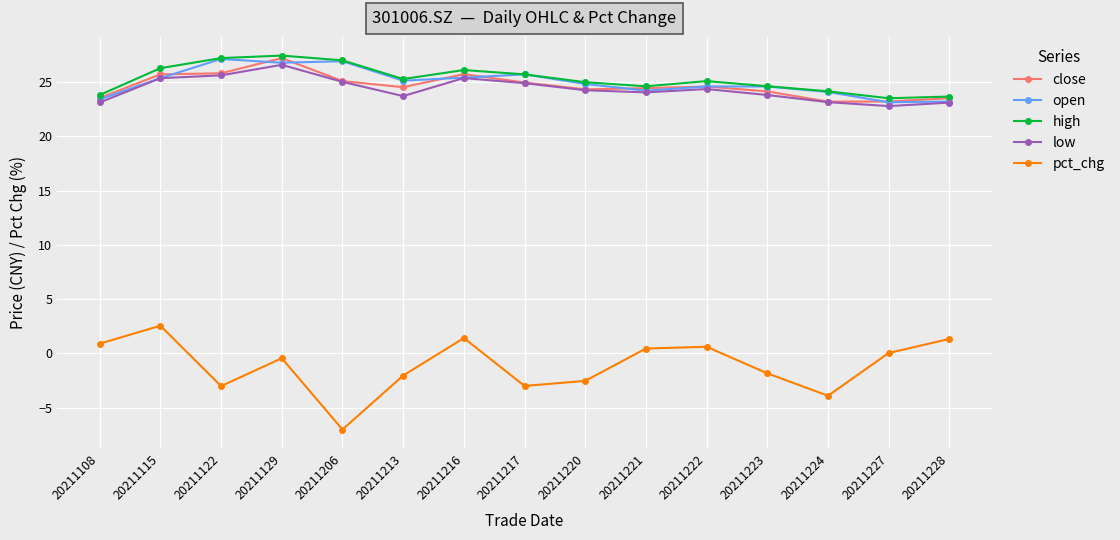

What is the spread (max minus min) of values at 20211224?

28.0